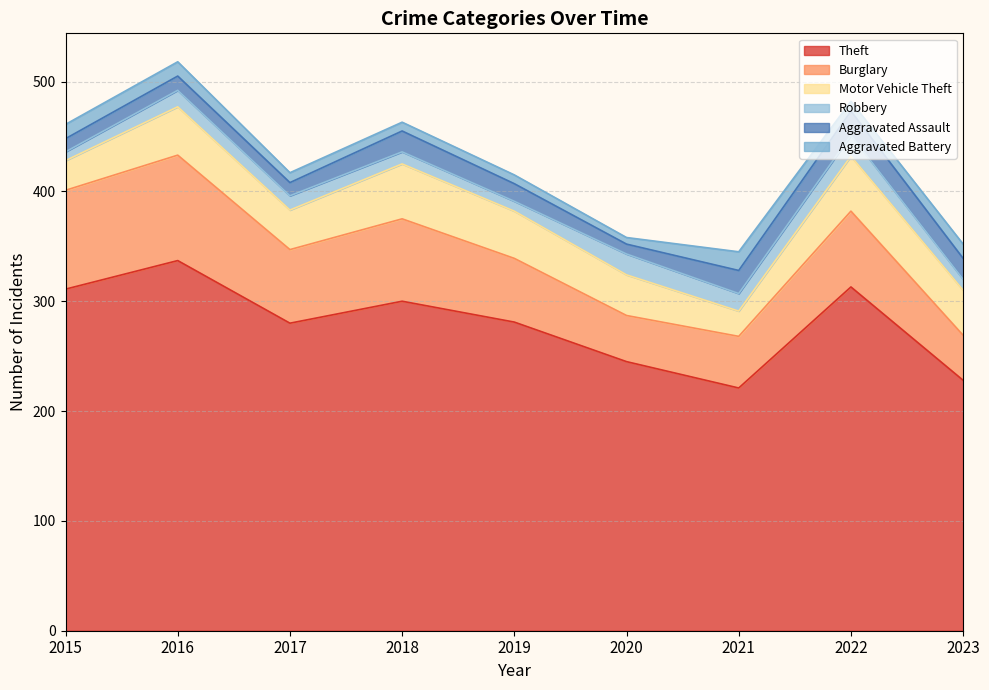

The value of Aggravated Assault at 2019 is 4. True or false?

False